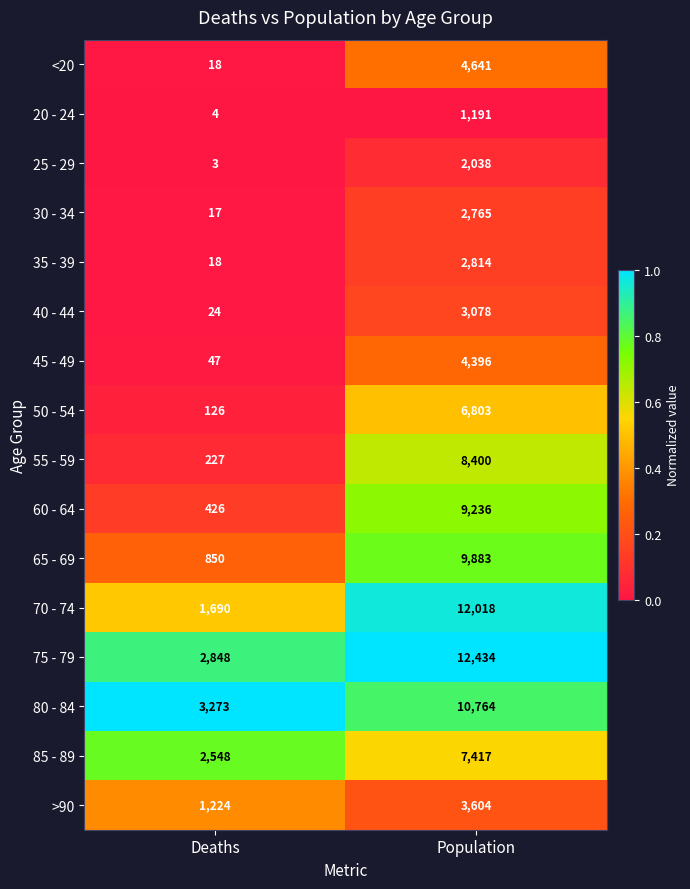

What is the average value of the 75 - 79 series?

7641